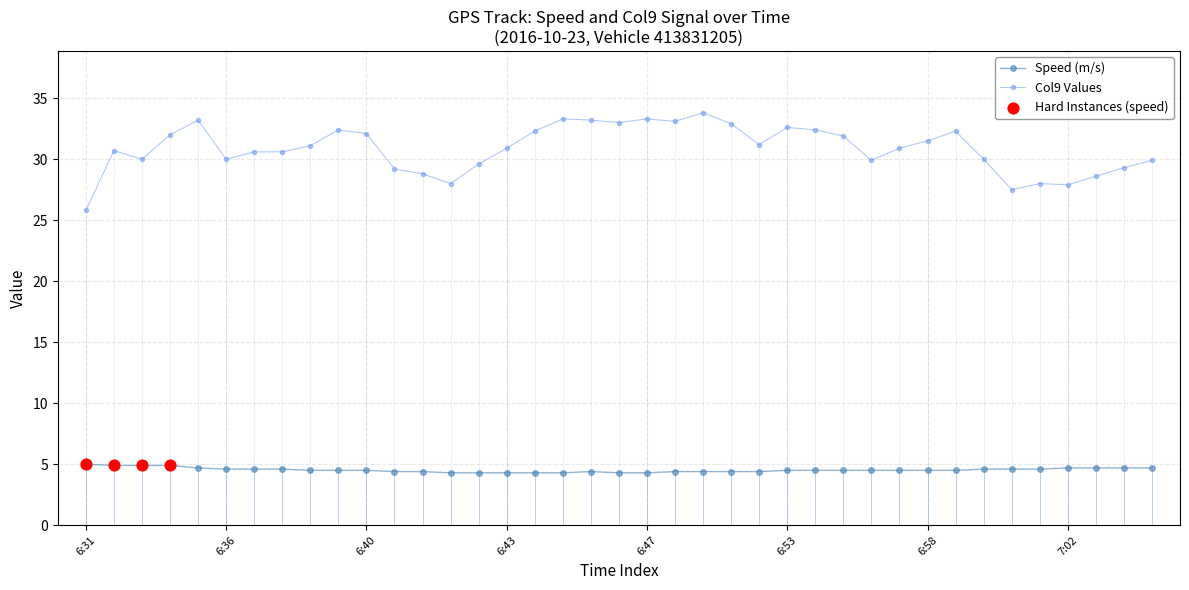

Which series has the largest total across all categories?

Col9 Values